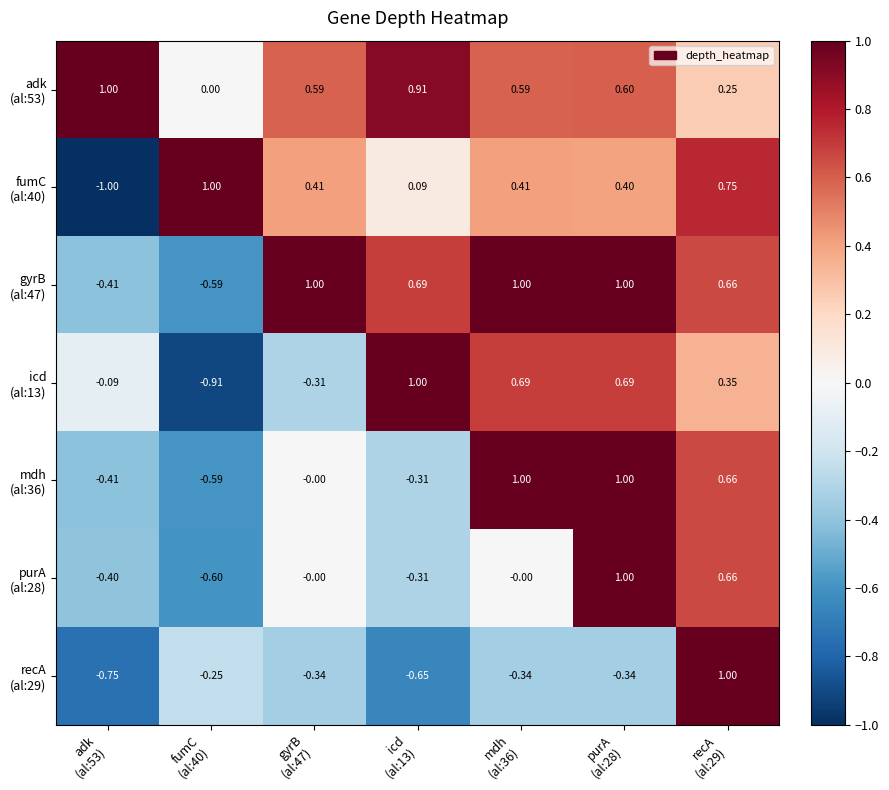

How many data points does each series have?

7